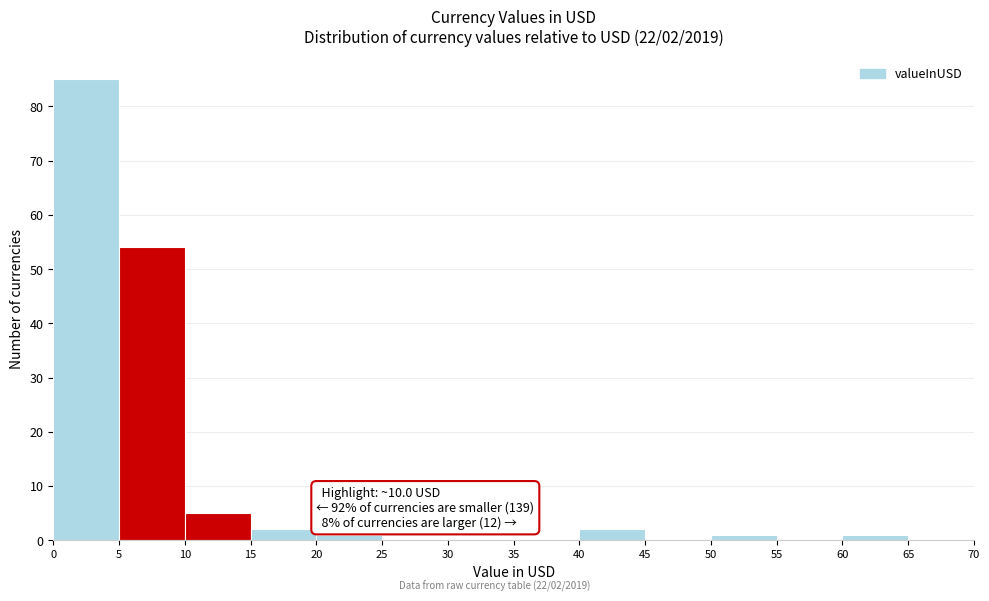

Which range on the x-axis has the tallest bar?

0 to 5